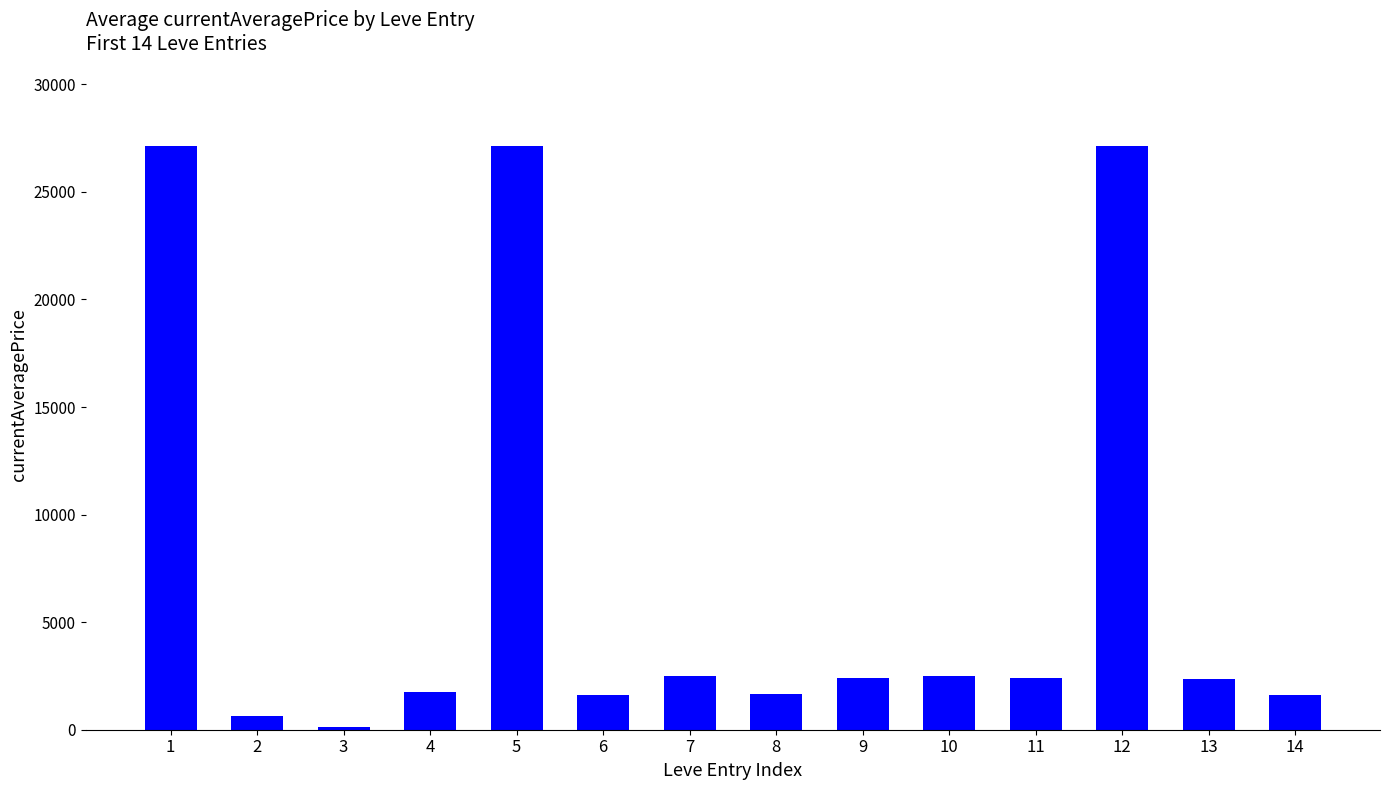

What is the greatest value displayed?

27128.0